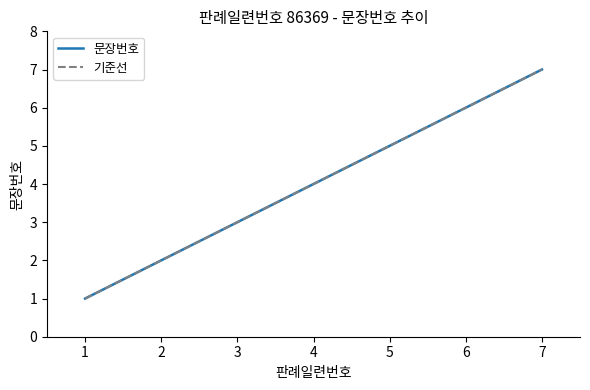

True or false: the data shows 2 at 2.

True